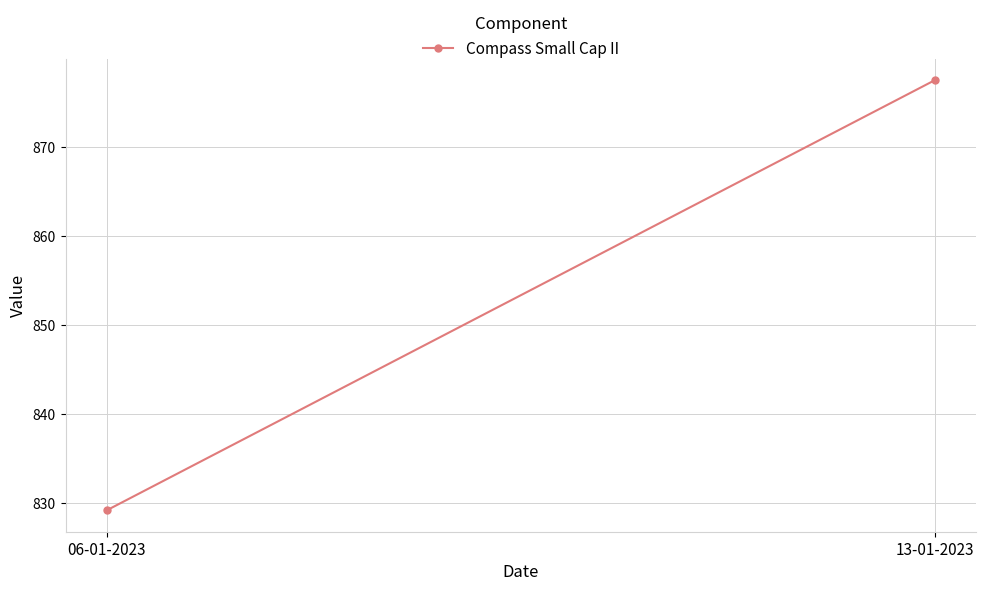

Between 06-01-2023 and 13-01-2023, which is larger?

13-01-2023